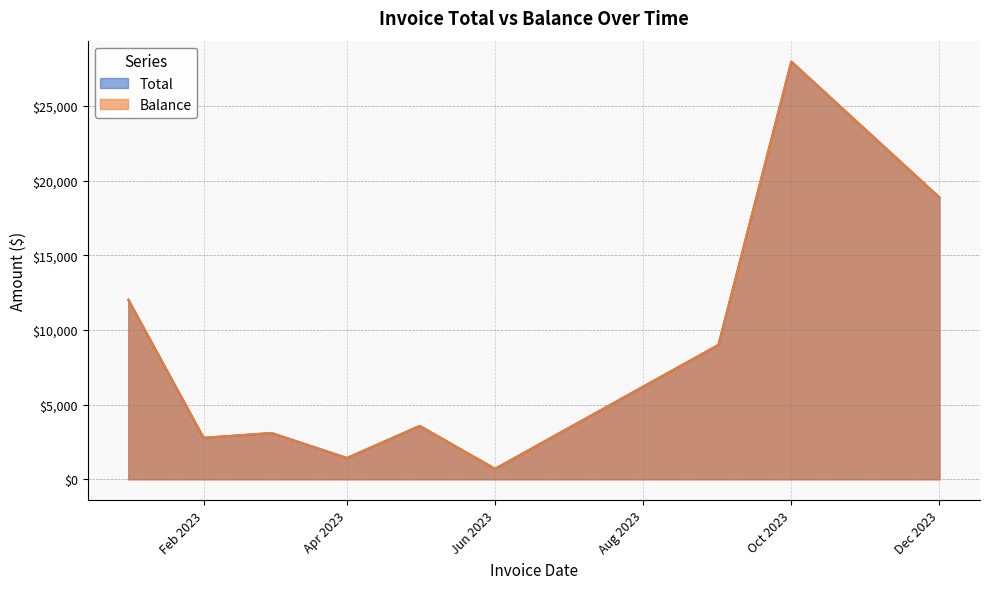

True or false: Balance and Total cross at least once.

False